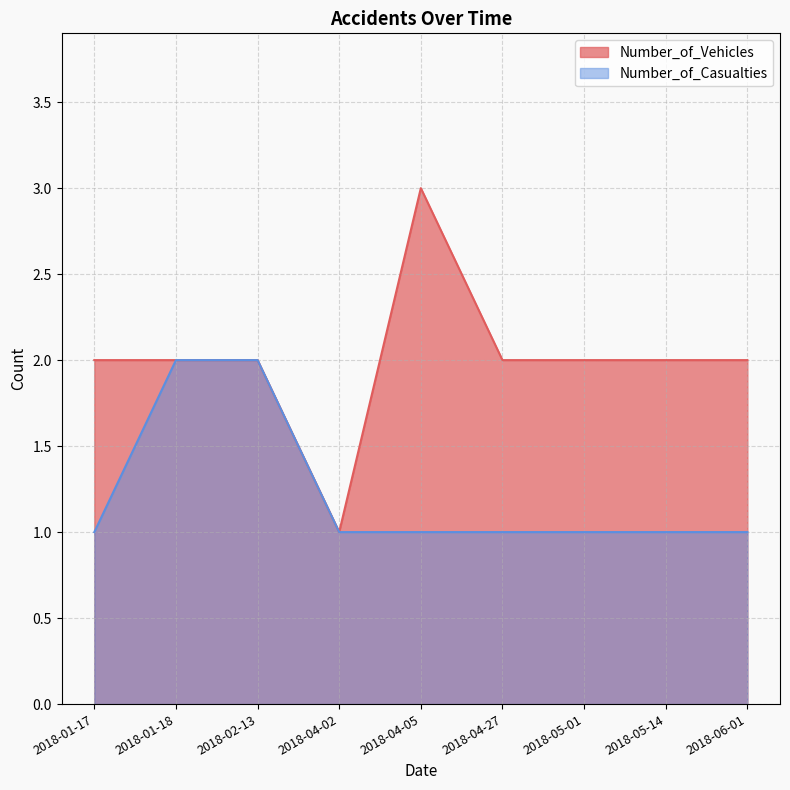

Reading left to right, what are all the values shown in this chart?

Number_of_Vehicles: 2	2	2	1	3	2	2	2	2
Number_of_Casualties: 1	2	2	1	1	1	1	1	1